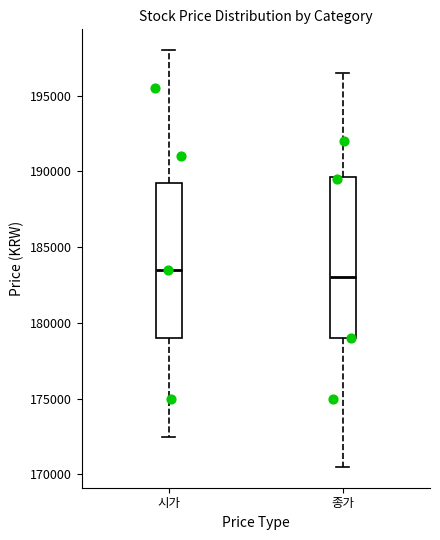

Which box's median line is the highest?

시가